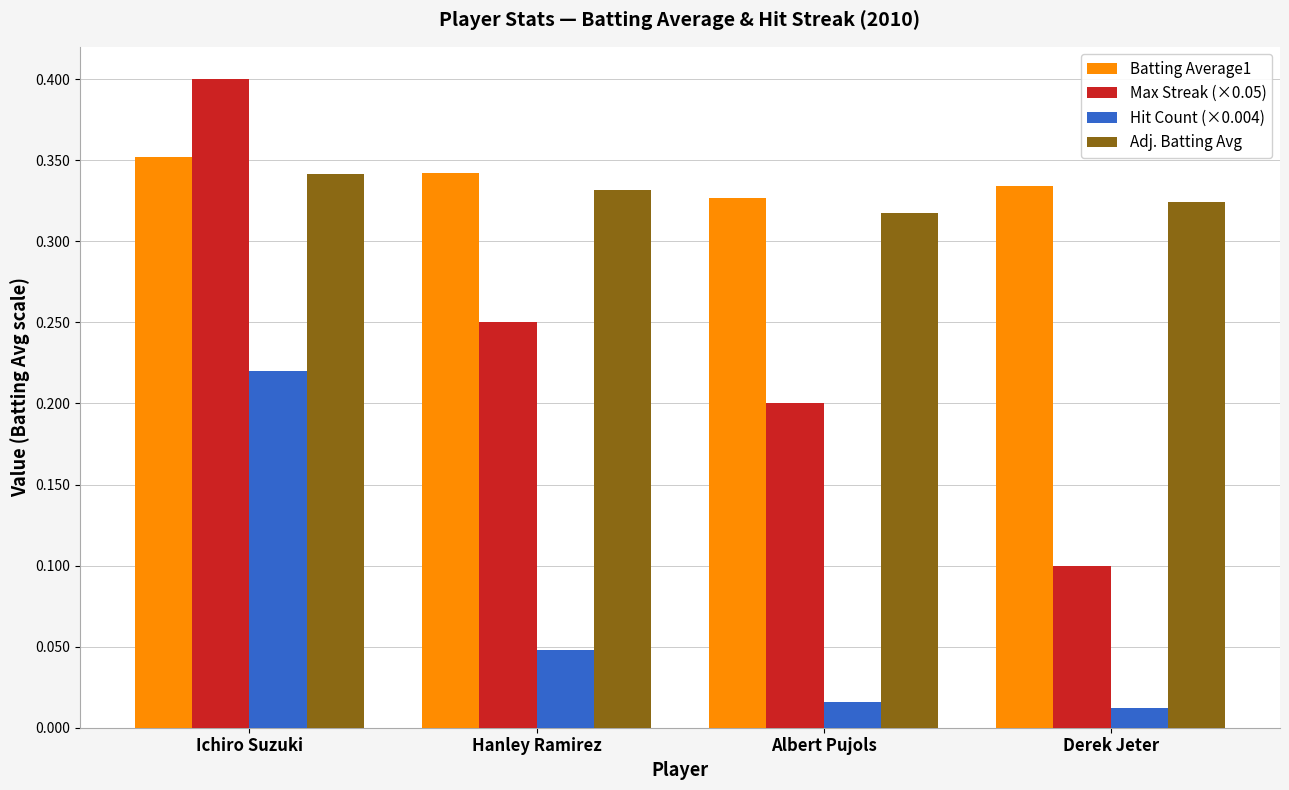

Which series has the widest spread of values?

Max Streak (×0.05)